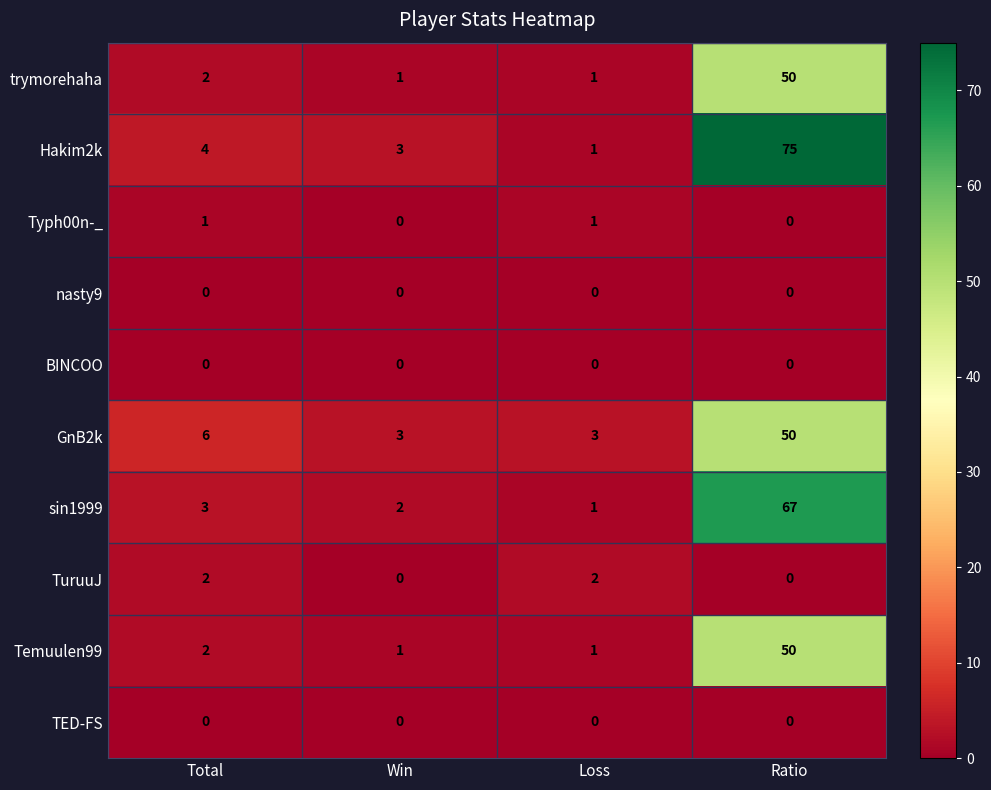

How many categories are shown in the chart?

4